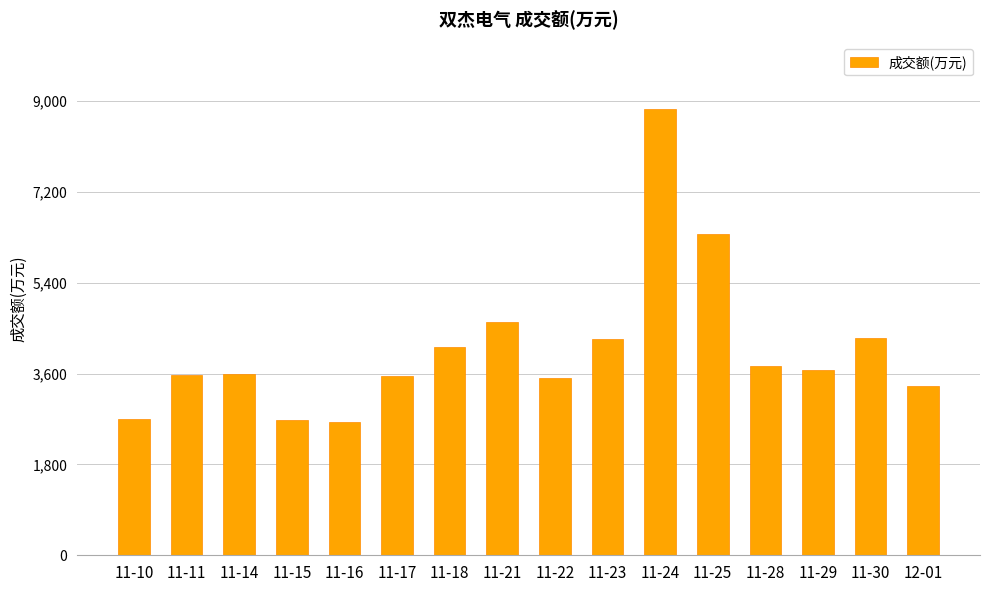

The value at 11-22 is 6032. True or false?

False